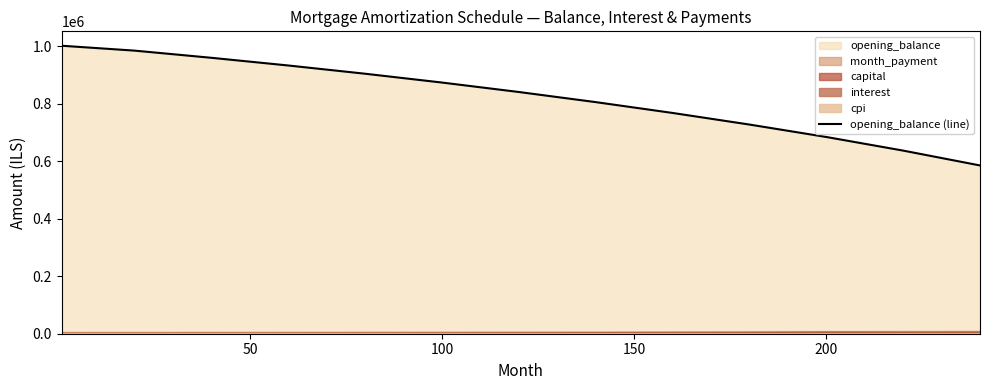

What is the lowest value of the opening_balance (line) series?

585356.3